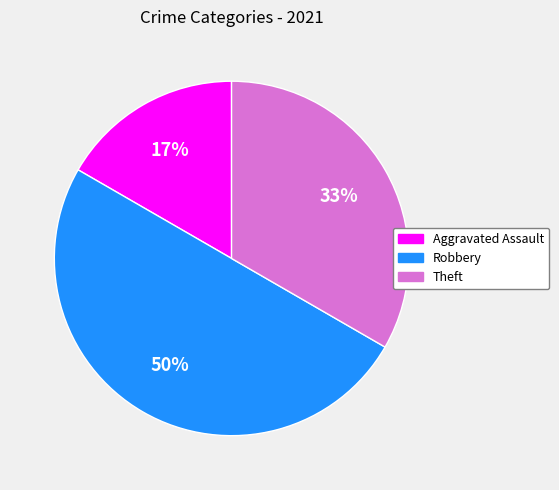

Is the sum of Aggravated Assault and Robbery greater than half?

Yes